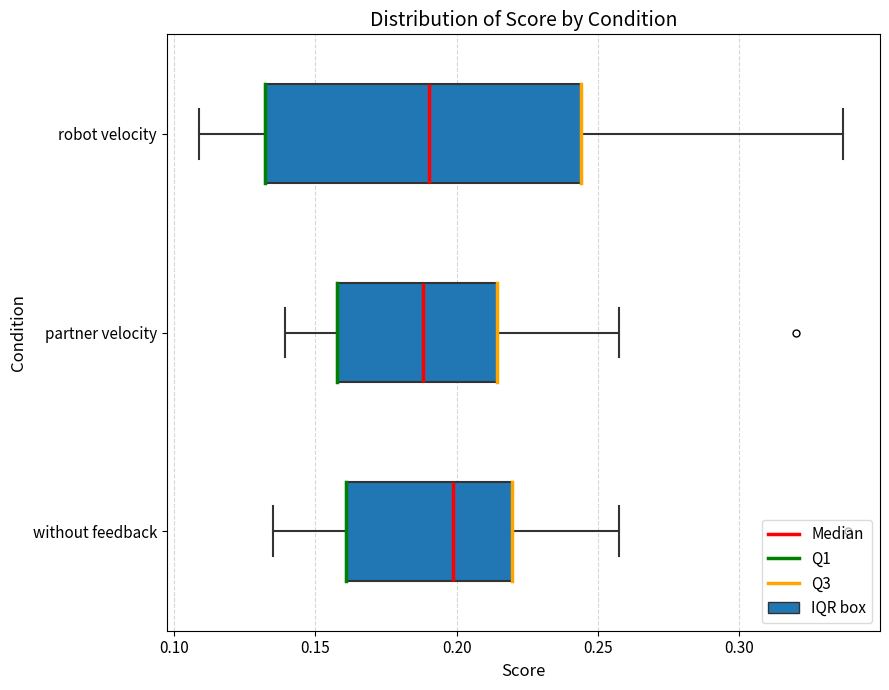

Which box is the widest, from its left edge to its right edge?

robot velocity